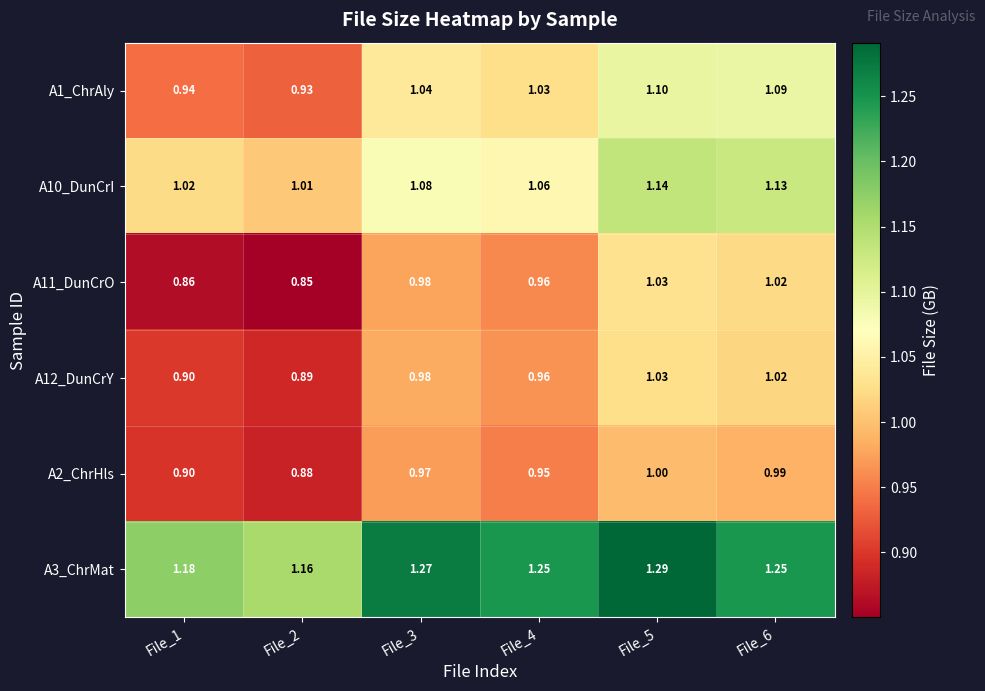

Which label corresponds to the smallest value in the chart?

File_2